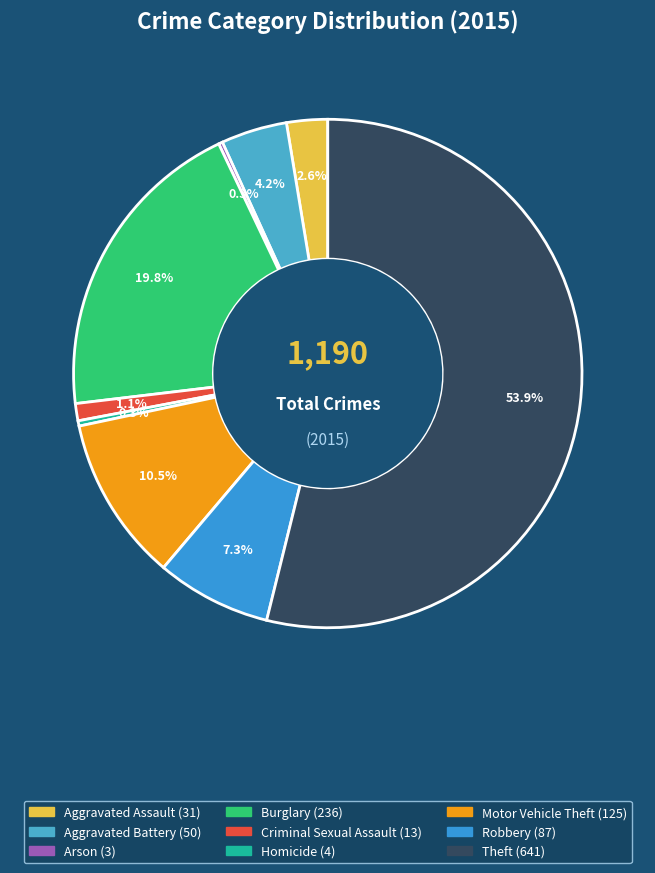

Which category has the smallest portion of the pie?

Arson